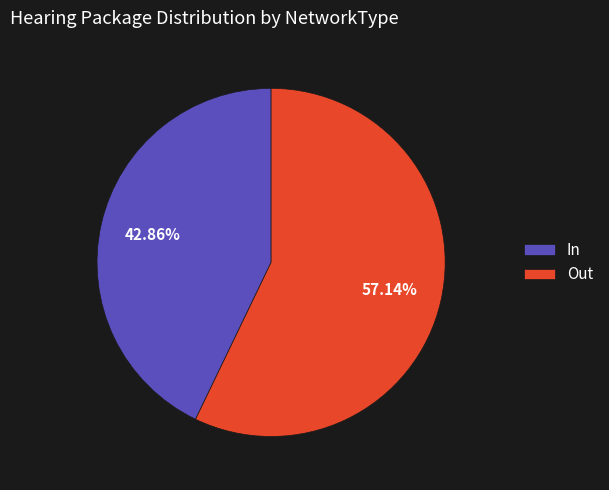

Which category has the biggest portion of the pie?

Out